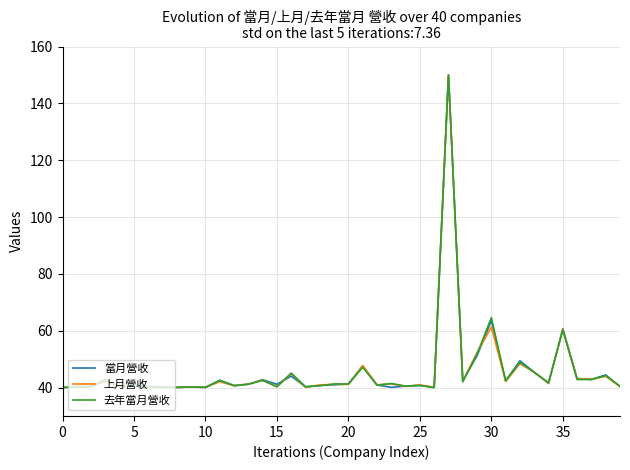

What is the minimum value shown in the chart?

40.0